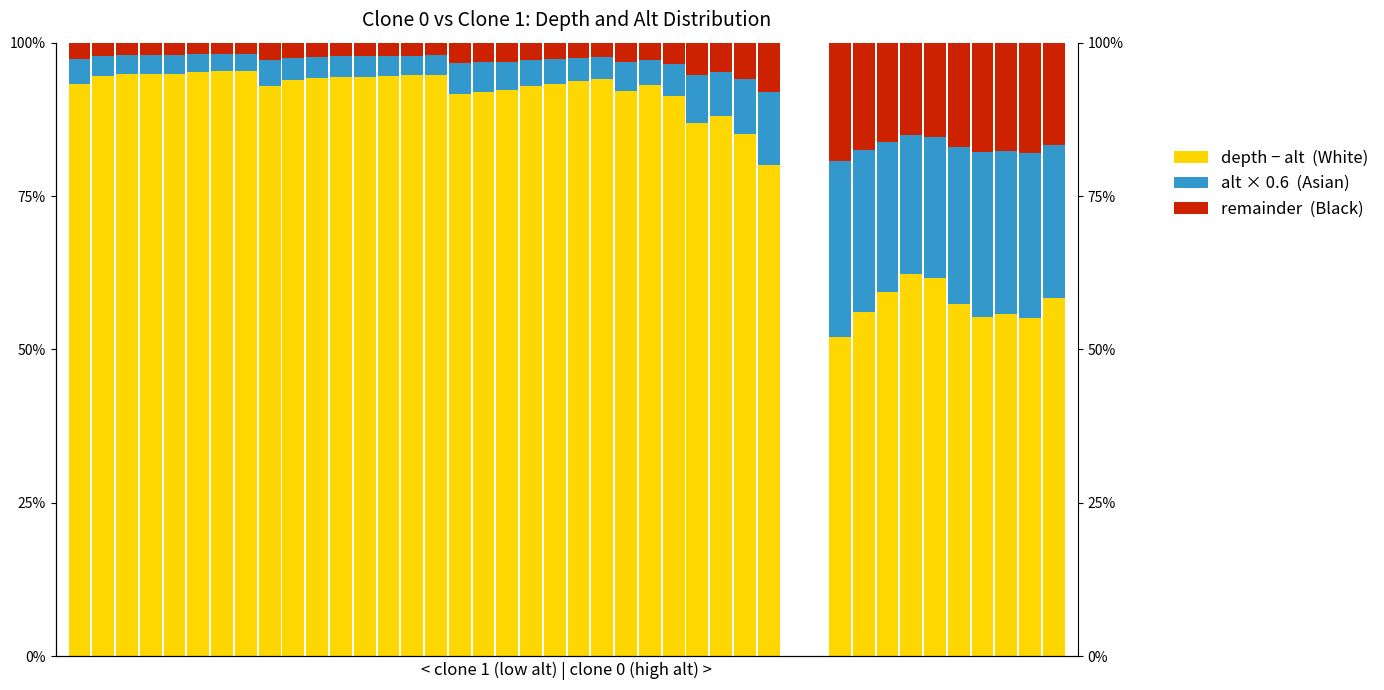

What is the difference between the maximum and second lowest values in the depth − alt  (White-like) series?

40.4